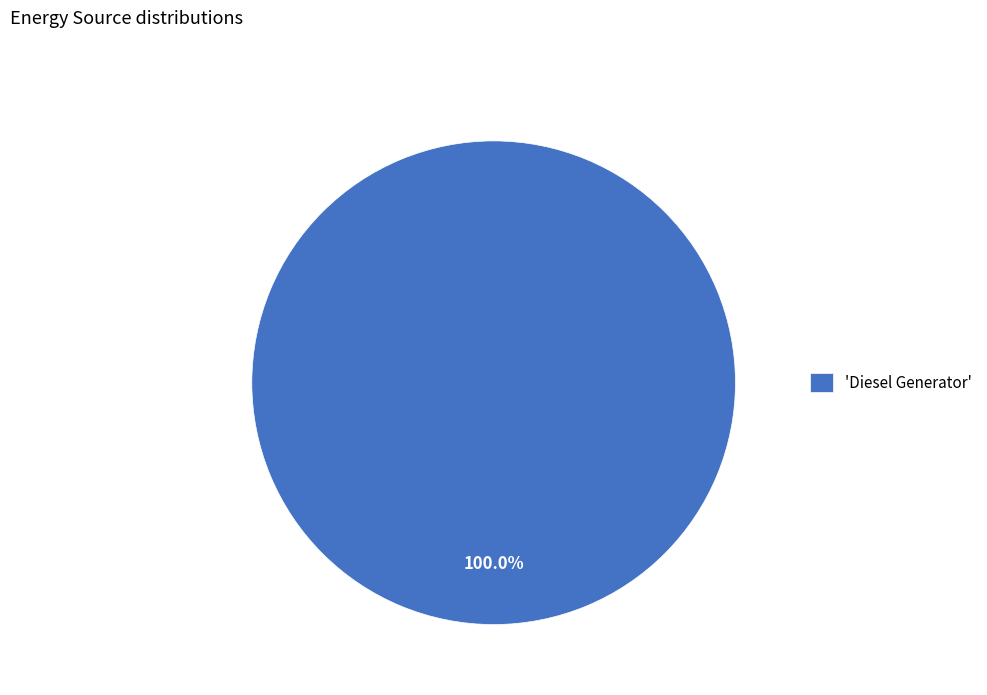

Is there a majority slice in this chart?

Yes